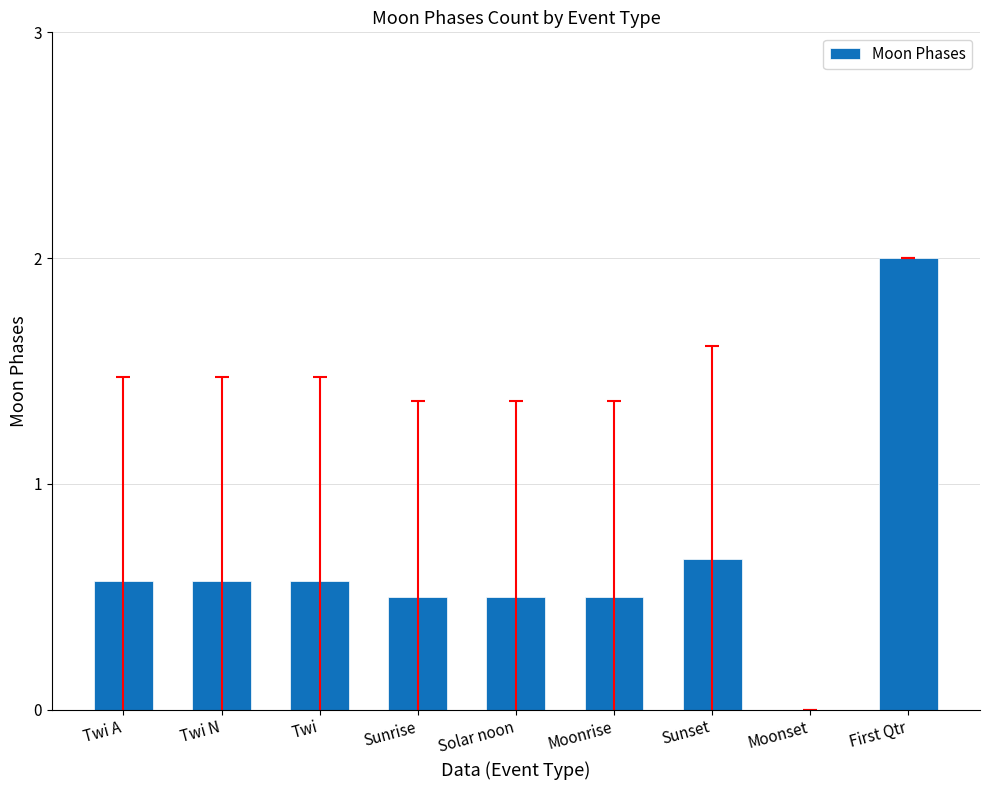

What is the sum of the values at Moonset and Moonrise?

0.5